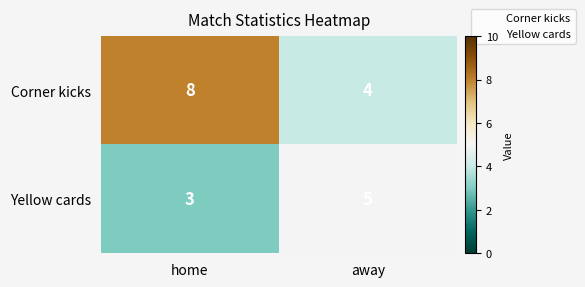

Reading left to right, list all the values displayed in this chart.

Corner kicks: home=8	away=4
Yellow cards: home=3	away=5